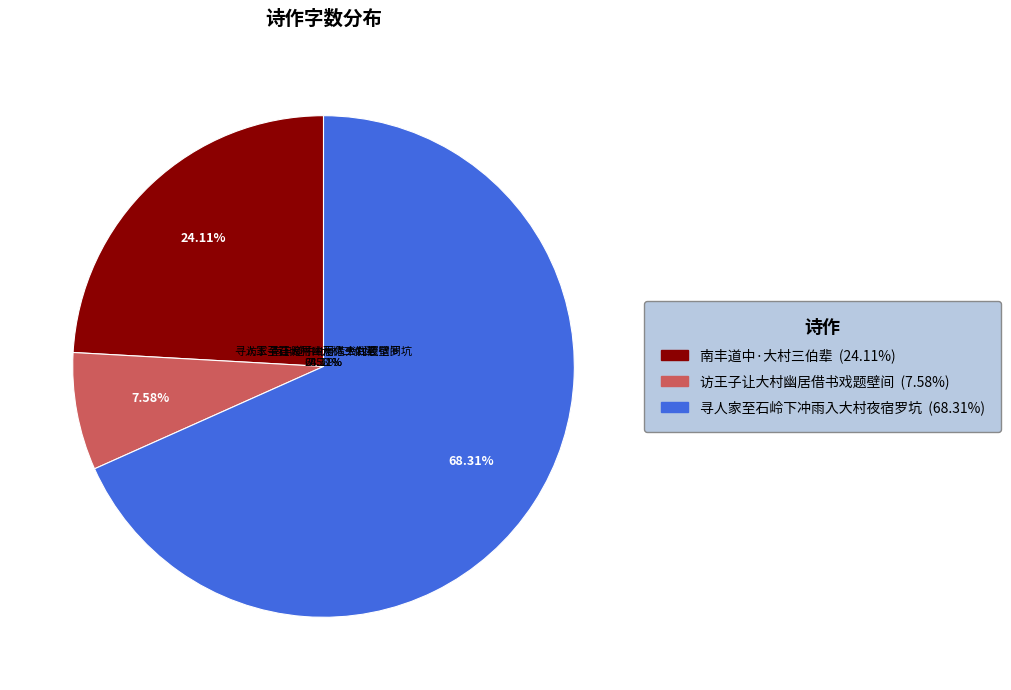

Which category accounts for the majority?

寻人家至石岭下冲雨入大村夜宿罗坑